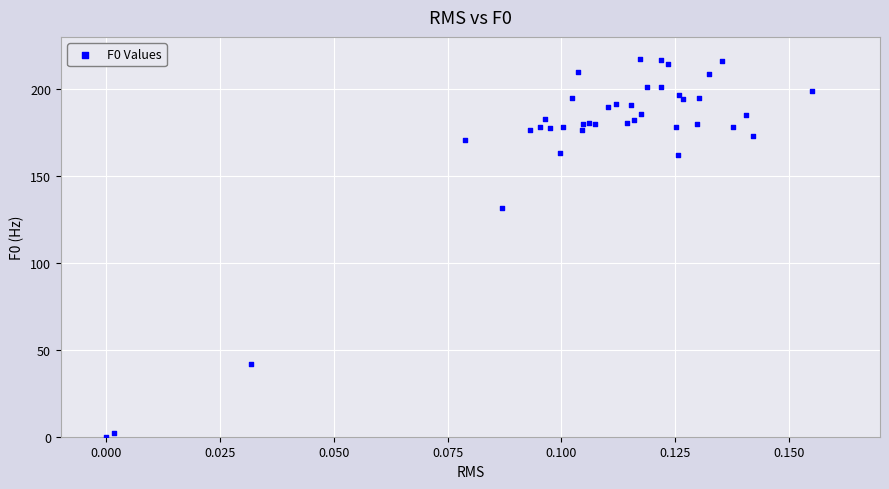

What Y value in the scatter plot is closest to 108?

131.3